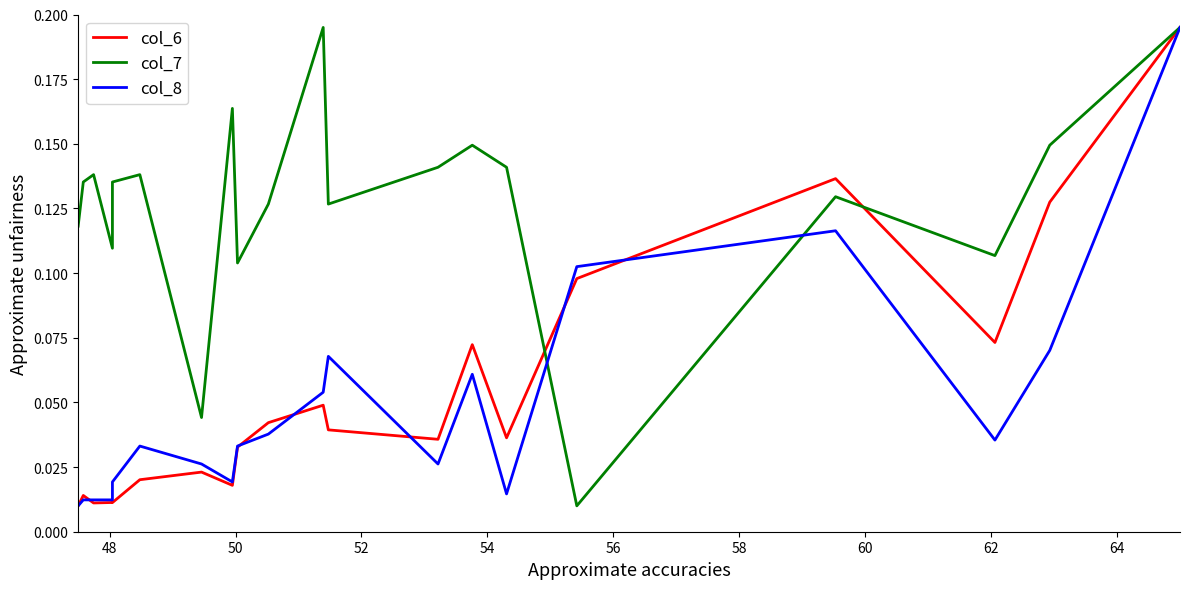

How many interior local peaks does the col_6 series have?

6